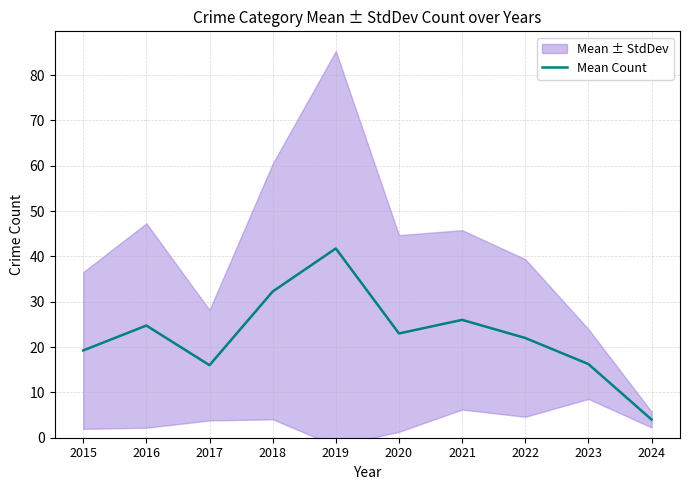

At which label does the data first exceed 23?

2016